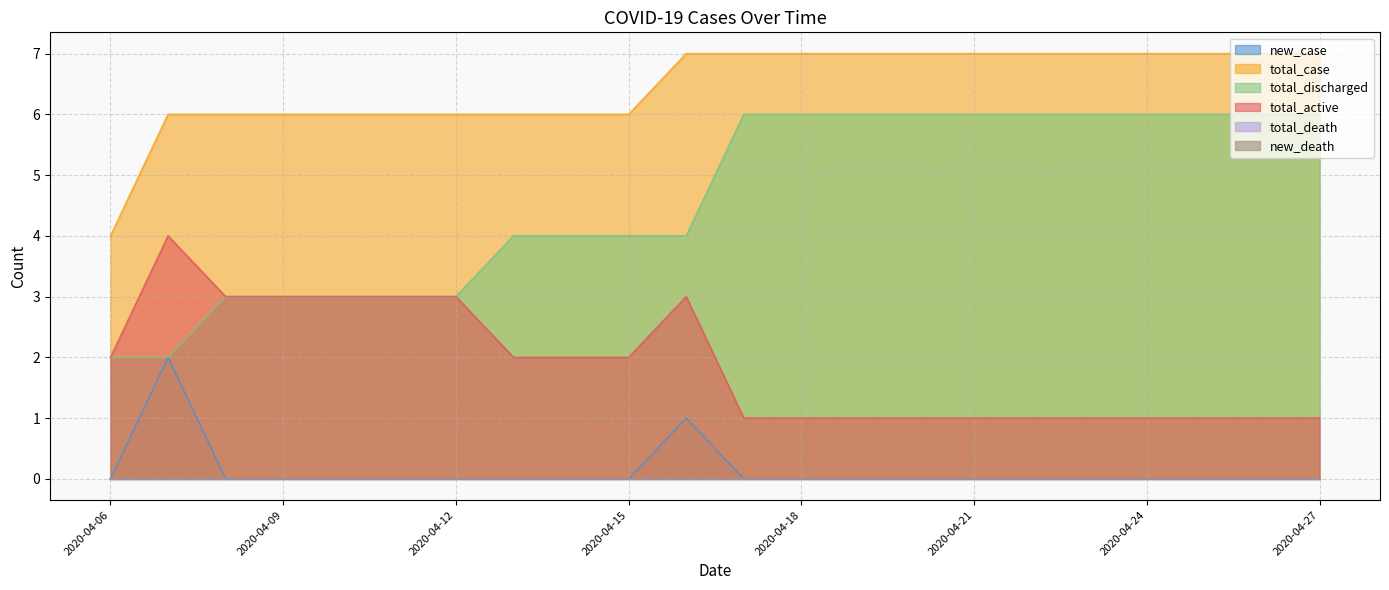

Does the chart display data point markers on the line(s)?

No